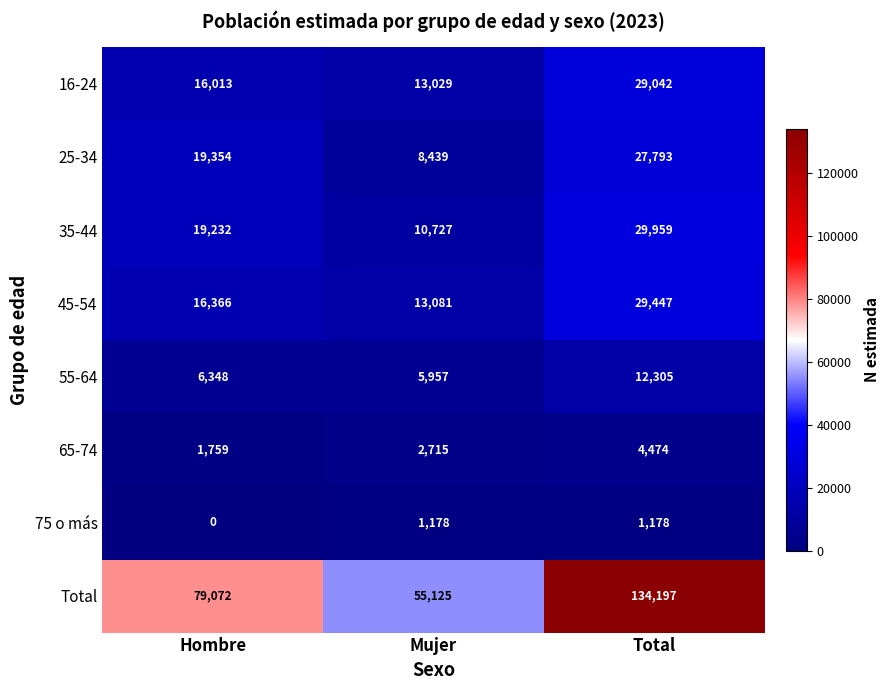

Which series has the widest spread of values?

Total